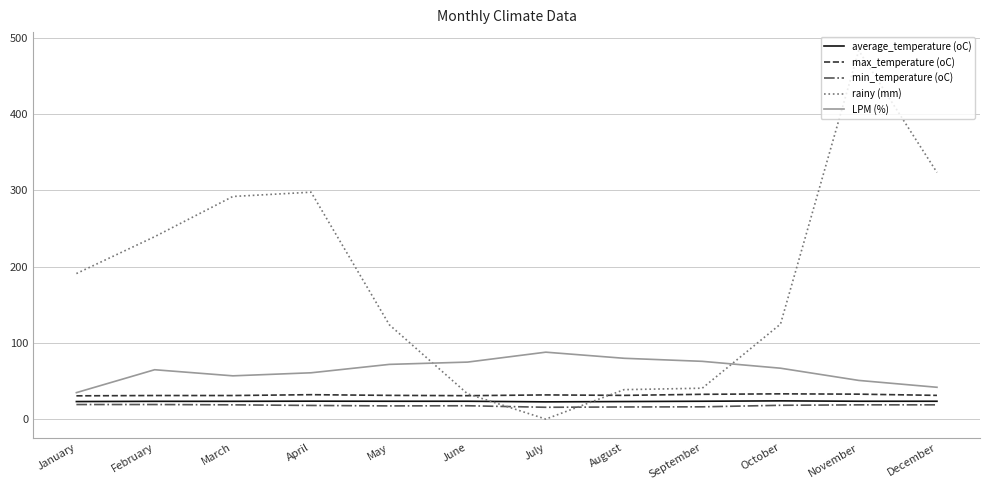

True or false: min_temperature (oC) and max_temperature (oC) cross at least once.

False